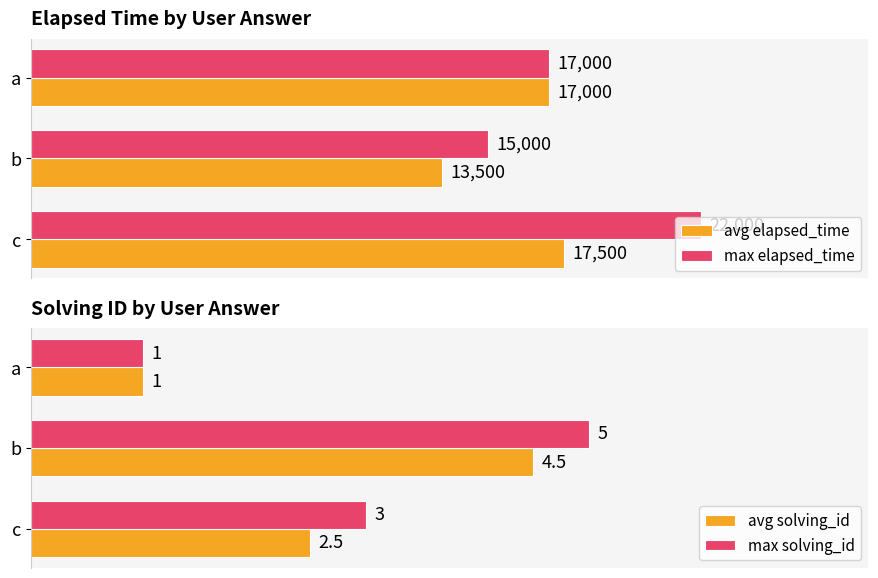

Count the avg elapsed_time values in the range 13500 to 17500.

3